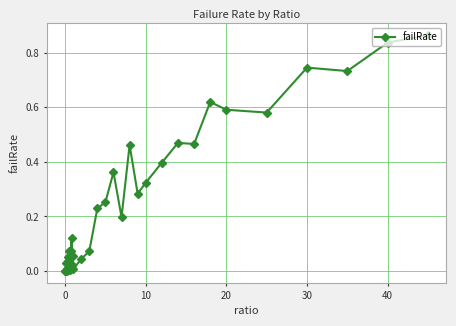

True or false: there are more than 1 points higher than both neighbors.

True